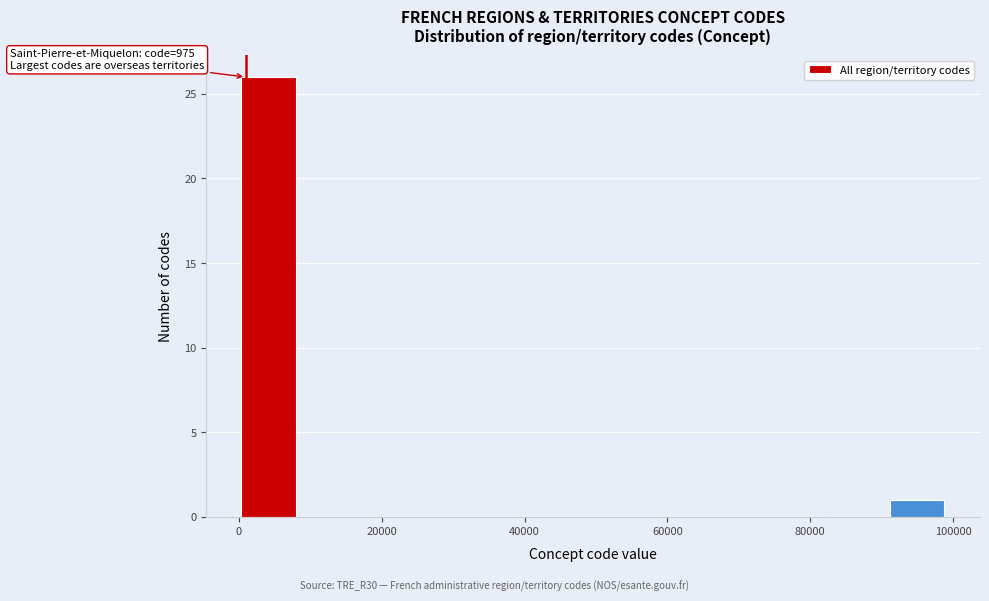

Which range on the x-axis has the tallest bar?

0 to 8000